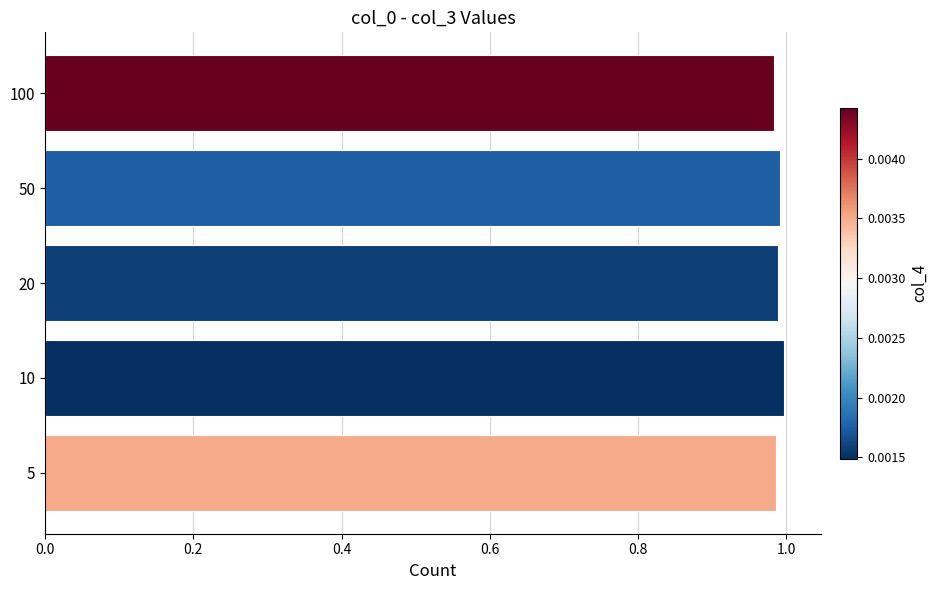

True or false: the data shows 1.6 at 20.

False